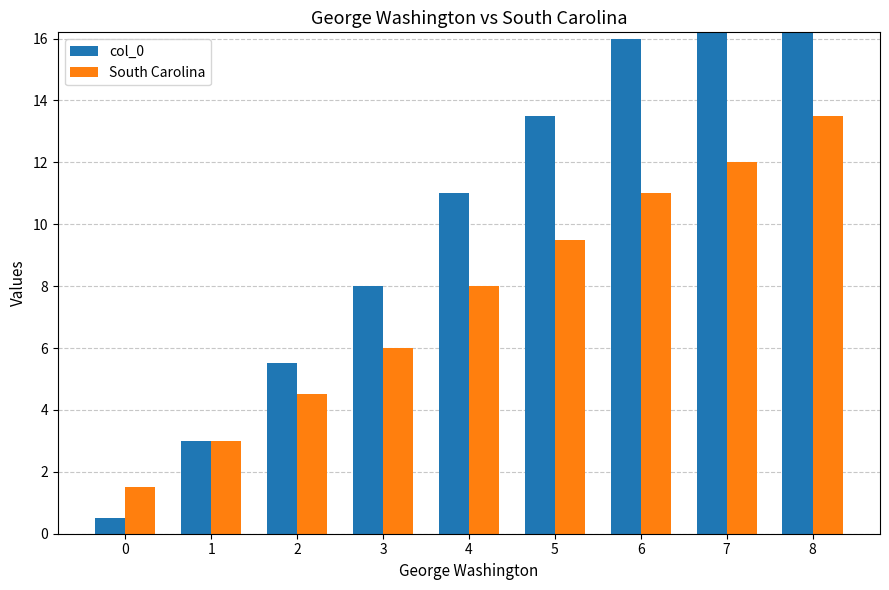

At which category is the sum across all series the highest?

8